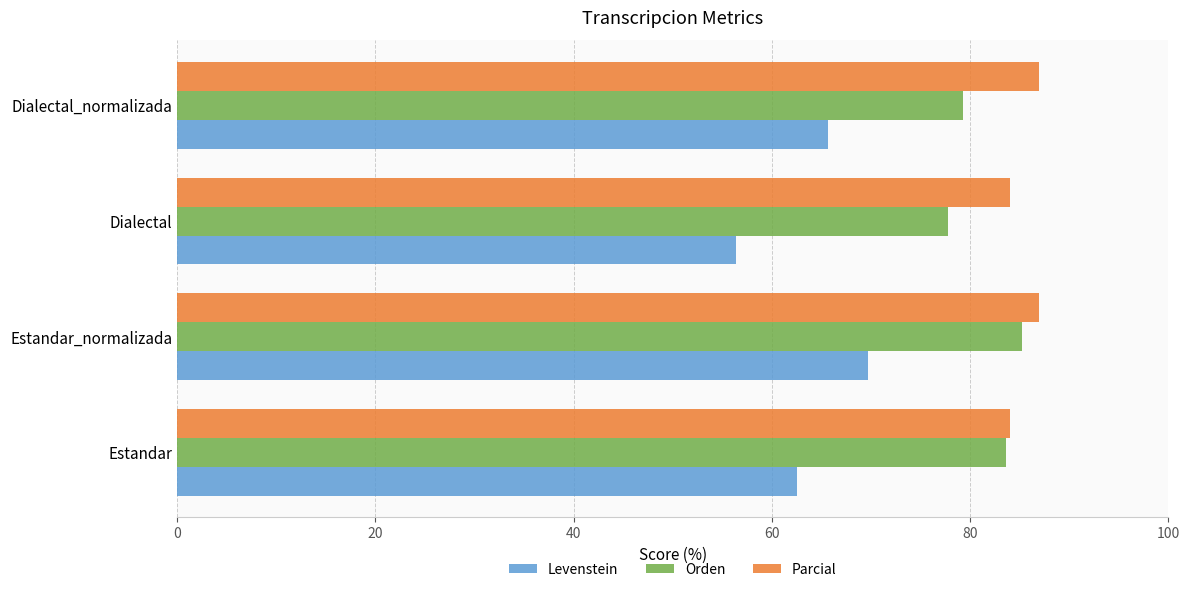

Which series has the widest spread of values?

Levenstein